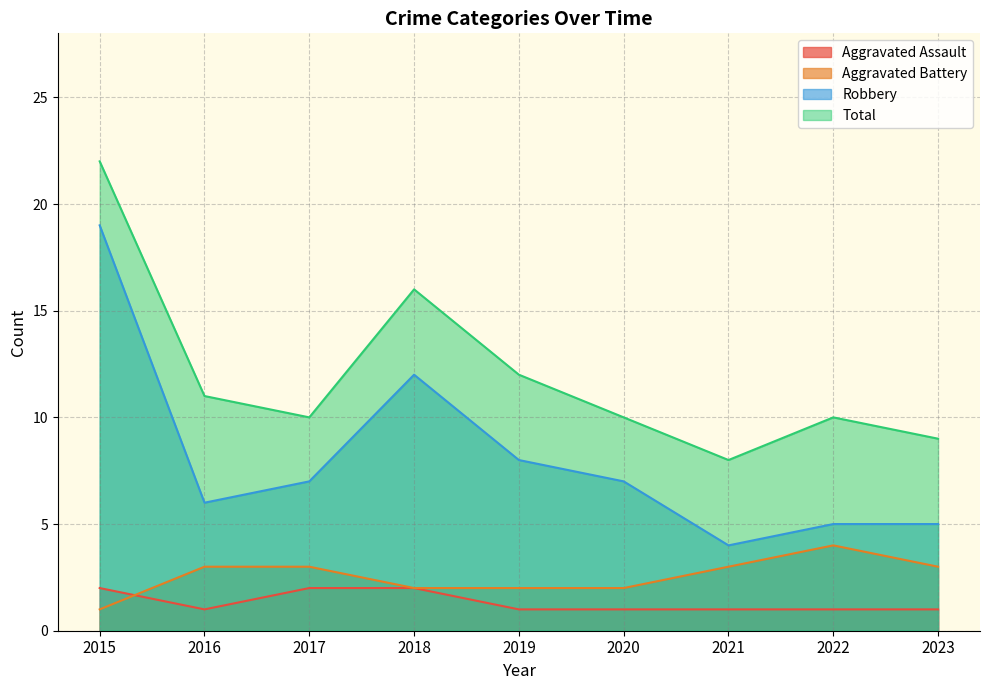

What is the sum of the Total values at 2022 and 2016?

21